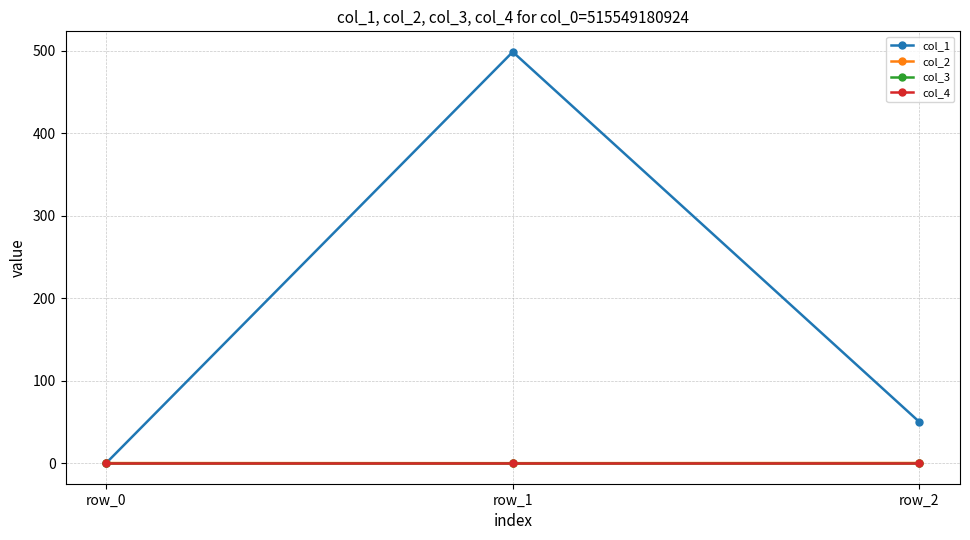

Reading left to right, list all the values displayed in this chart.

col_1: row_0=0.0	row_1=498.8	row_2=49.9
col_2: row_0=0.0	row_1=-0.1	row_2=0.1
col_3: row_0=0.0	row_1=0.0	row_2=0.0
col_4: row_0=0.0	row_1=0.0	row_2=0.0